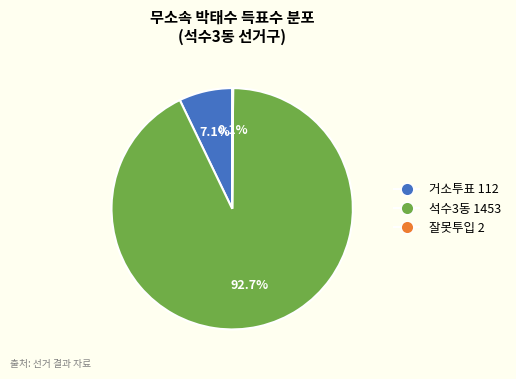

Is there any slice that represents more than half of the pie?

Yes